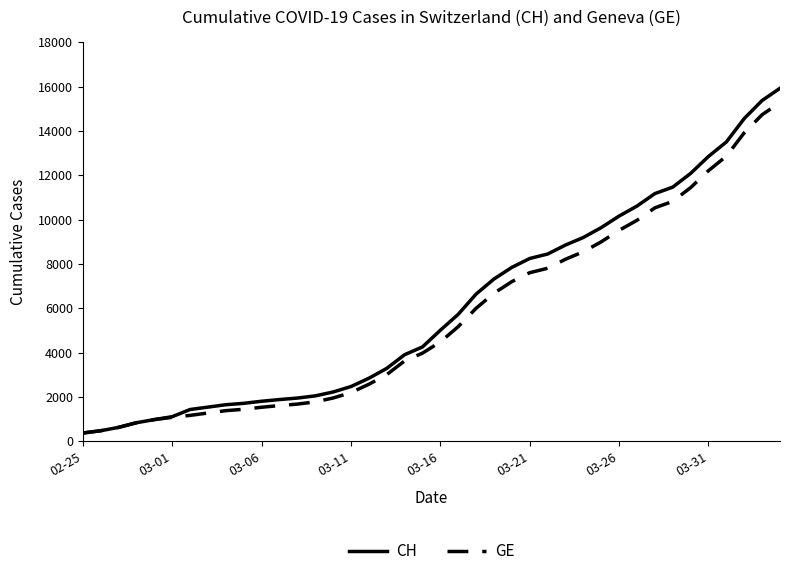

What is the minimum value shown in the chart?

375